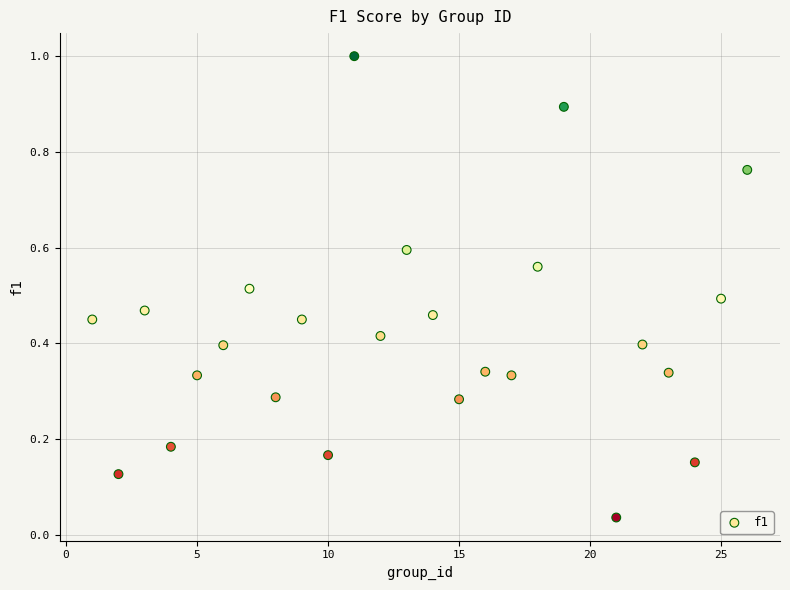

What is the range of X values (max minus min)?

25.0